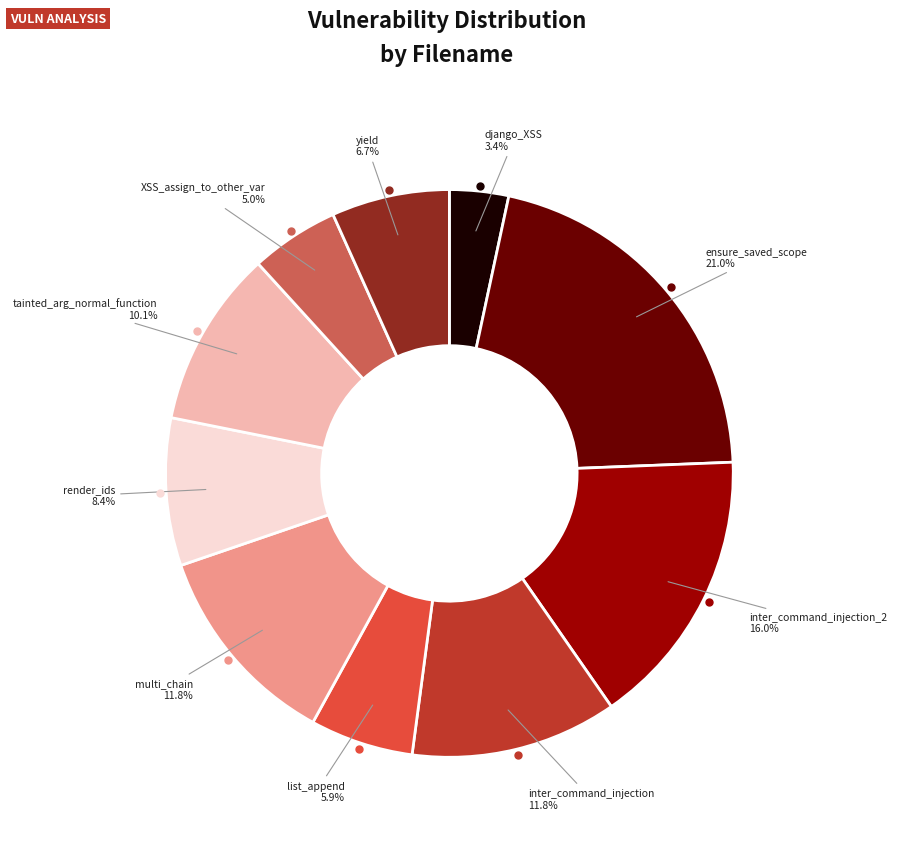

Does any single category account for the majority?

No